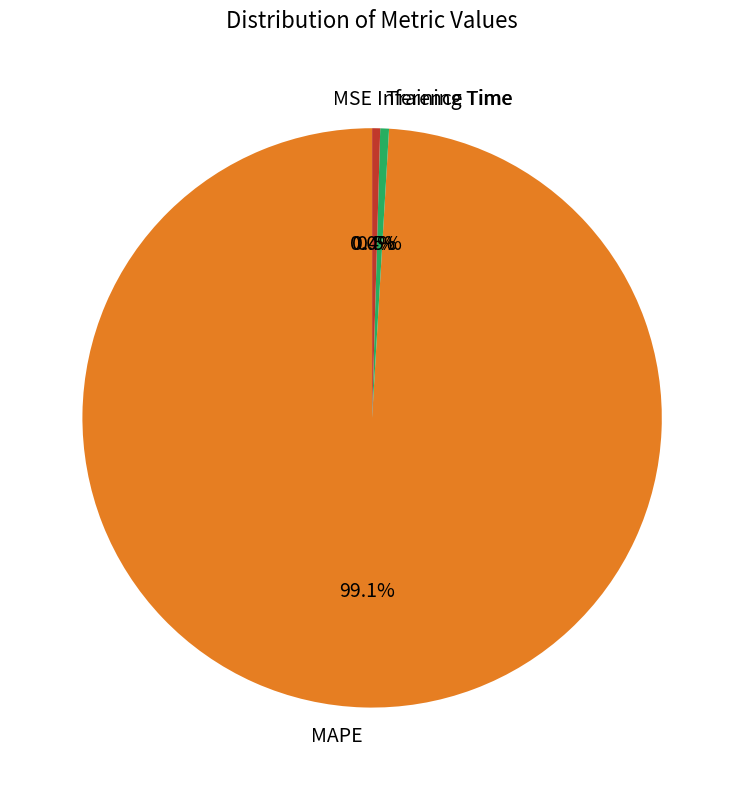

What percentage do Training Time and Inference Time together represent?

0.9%